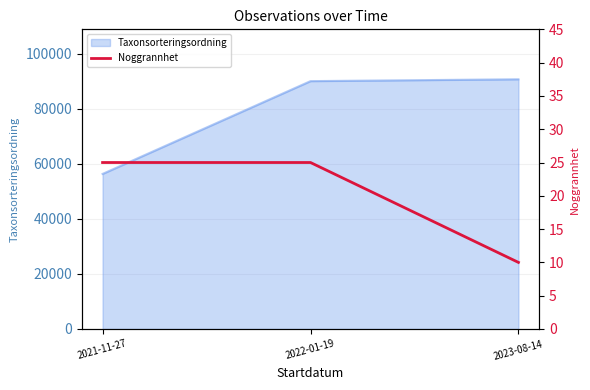

How many lines are shown in the chart?

1